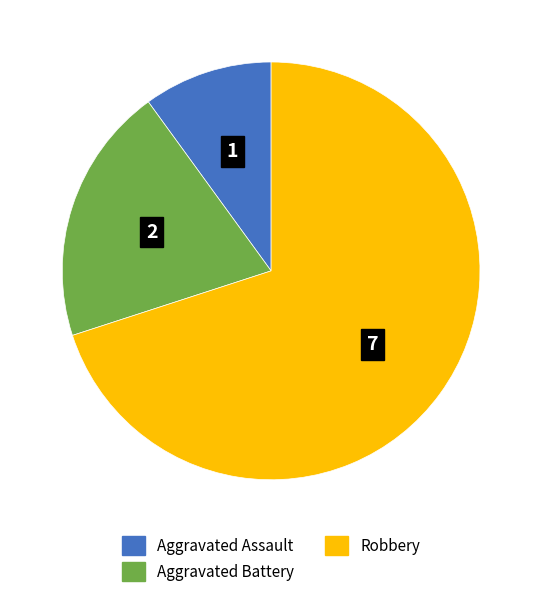

True or false: Aggravated Battery accounts for 13% of the total.

False